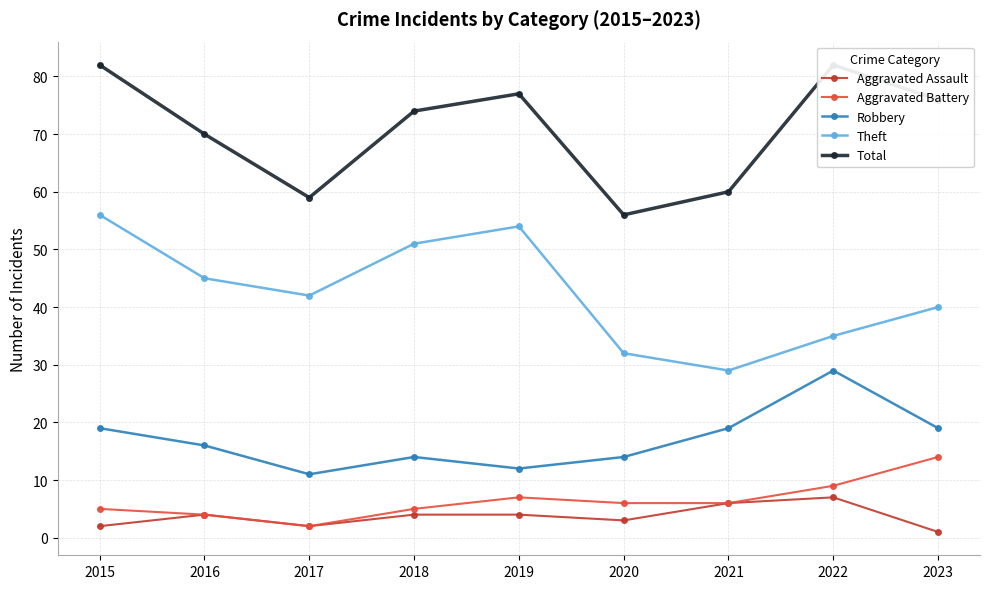

Which series has the widest spread of values?

Theft